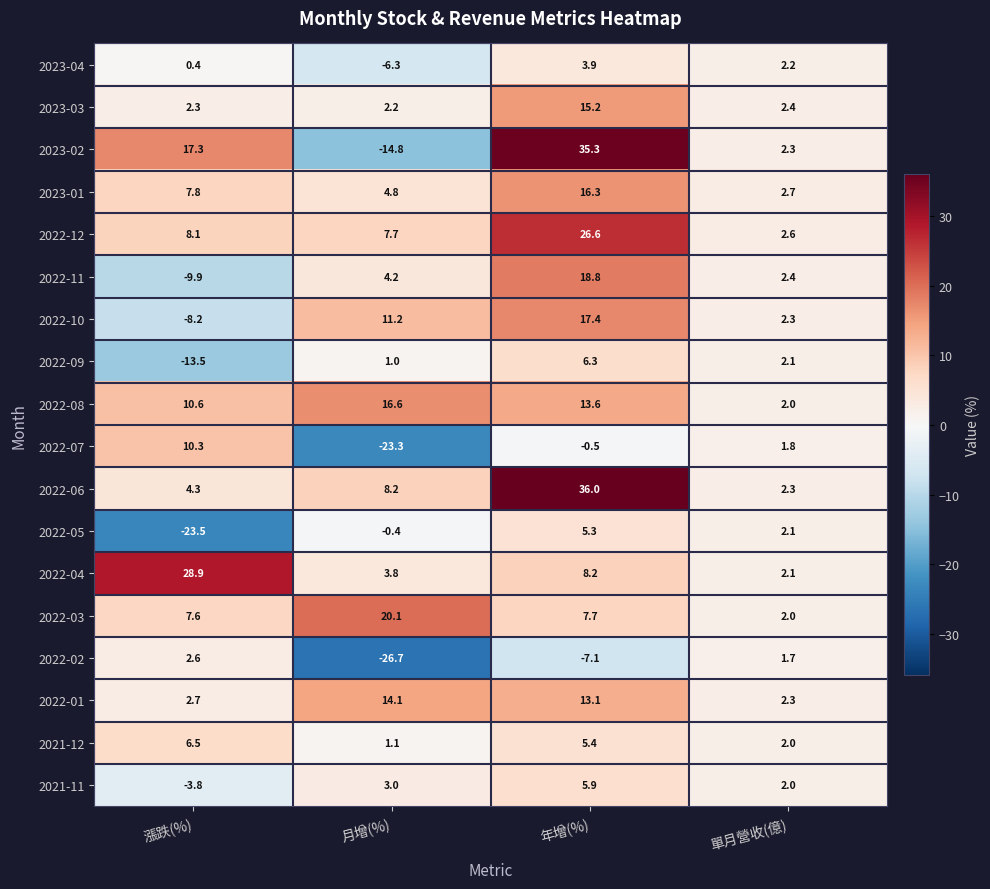

At which category is the sum across all series the highest?

年增(%)